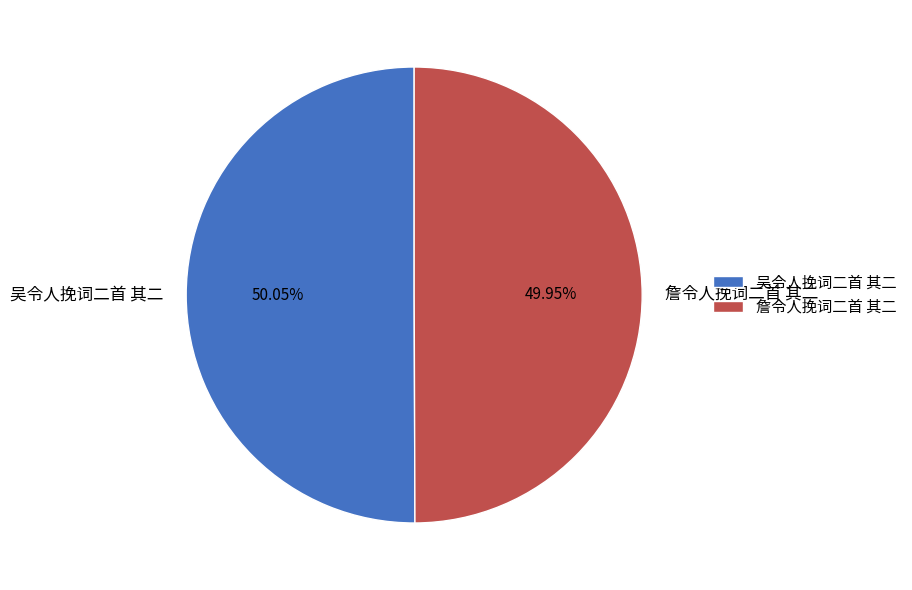

Is there any slice that represents more than half of the pie?

Yes